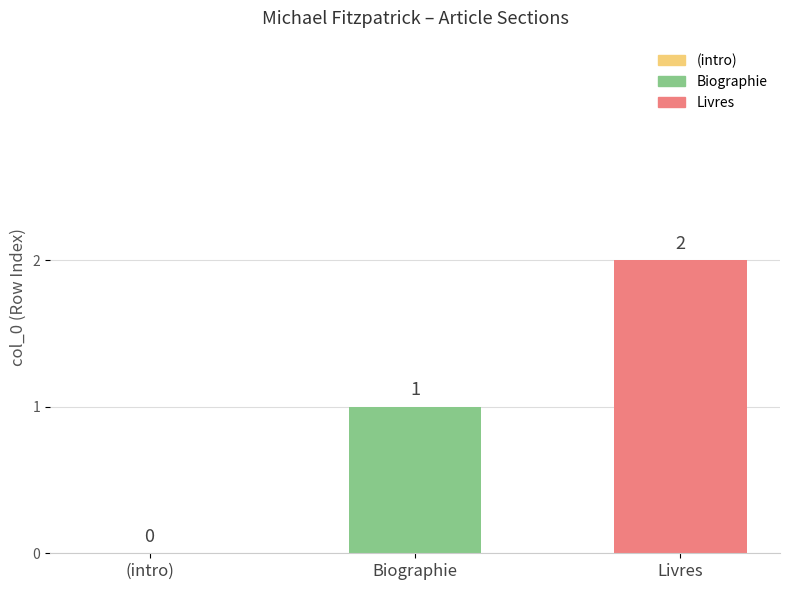

Between Biographie and Livres, which is larger?

Livres